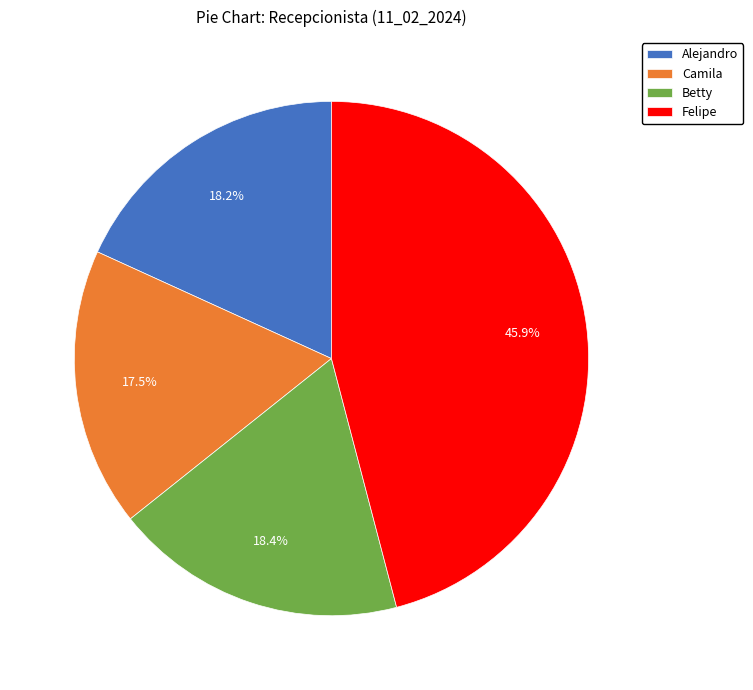

To the nearest percent, what is the average slice percentage?

25%